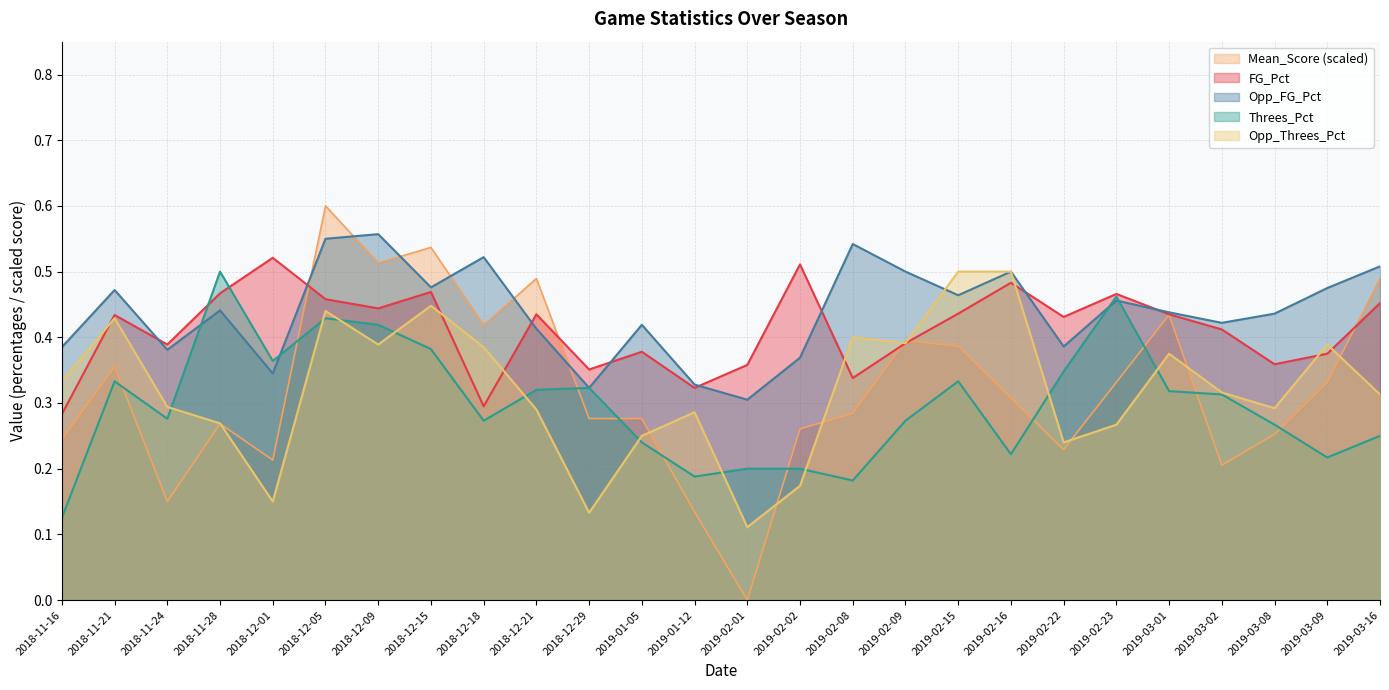

Reading left to right, list all the values displayed in this chart.

FG_Pct: 2018-11-16=0.3	2018-11-21=0.4	2018-11-24=0.4	2018-11-28=0.5	2018-12-01=0.5	2018-12-05=0.5	2018-12-09=0.4	2018-12-15=0.5	2018-12-18=0.3	2018-12-21=0.4	2018-12-29=0.4	2019-01-05=0.4	2019-01-12=0.3	2019-02-01=0.4	2019-02-02=0.5	2019-02-08=0.3	2019-02-09=0.4	2019-02-15=0.4	2019-02-16=0.5	2019-02-22=0.4	2019-02-23=0.5	2019-03-01=0.4	2019-03-02=0.4	2019-03-08=0.4	2019-03-09=0.4	2019-03-16=0.5
Opp_FG_Pct: 2018-11-16=0.4	2018-11-21=0.5	2018-11-24=0.4	2018-11-28=0.4	2018-12-01=0.3	2018-12-05=0.6	2018-12-09=0.6	2018-12-15=0.5	2018-12-18=0.5	2018-12-21=0.4	2018-12-29=0.3	2019-01-05=0.4	2019-01-12=0.3	2019-02-01=0.3	2019-02-02=0.4	2019-02-08=0.5	2019-02-09=0.5	2019-02-15=0.5	2019-02-16=0.5	2019-02-22=0.4	2019-02-23=0.5	2019-03-01=0.4	2019-03-02=0.4	2019-03-08=0.4	2019-03-09=0.5	2019-03-16=0.5
Threes_Pct: 2018-11-16=0.1	2018-11-21=0.3	2018-11-24=0.3	2018-11-28=0.5	2018-12-01=0.4	2018-12-05=0.4	2018-12-09=0.4	2018-12-15=0.4	2018-12-18=0.3	2018-12-21=0.3	2018-12-29=0.3	2019-01-05=0.2	2019-01-12=0.2	2019-02-01=0.2	2019-02-02=0.2	2019-02-08=0.2	2019-02-09=0.3	2019-02-15=0.3	2019-02-16=0.2	2019-02-22=0.3	2019-02-23=0.5	2019-03-01=0.3	2019-03-02=0.3	2019-03-08=0.3	2019-03-09=0.2	2019-03-16=0.2
Opp_Threes_Pct: 2018-11-16=0.3	2018-11-21=0.4	2018-11-24=0.3	2018-11-28=0.3	2018-12-01=0.1	2018-12-05=0.4	2018-12-09=0.4	2018-12-15=0.4	2018-12-18=0.4	2018-12-21=0.3	2018-12-29=0.1	2019-01-05=0.2	2019-01-12=0.3	2019-02-01=0.1	2019-02-02=0.2	2019-02-08=0.4	2019-02-09=0.4	2019-02-15=0.5	2019-02-16=0.5	2019-02-22=0.2	2019-02-23=0.3	2019-03-01=0.4	2019-03-02=0.3	2019-03-08=0.3	2019-03-09=0.4	2019-03-16=0.3
Mean_Score: 2018-11-16=0.2	2018-11-21=0.4	2018-11-24=0.1	2018-11-28=0.3	2018-12-01=0.2	2018-12-05=0.6	2018-12-09=0.5	2018-12-15=0.5	2018-12-18=0.4	2018-12-21=0.5	2018-12-29=0.3	2019-01-05=0.3	2019-01-12=0.1	2019-02-01=0.0	2019-02-02=0.3	2019-02-08=0.3	2019-02-09=0.4	2019-02-15=0.4	2019-02-16=0.3	2019-02-22=0.2	2019-02-23=0.3	2019-03-01=0.4	2019-03-02=0.2	2019-03-08=0.3	2019-03-09=0.3	2019-03-16=0.5